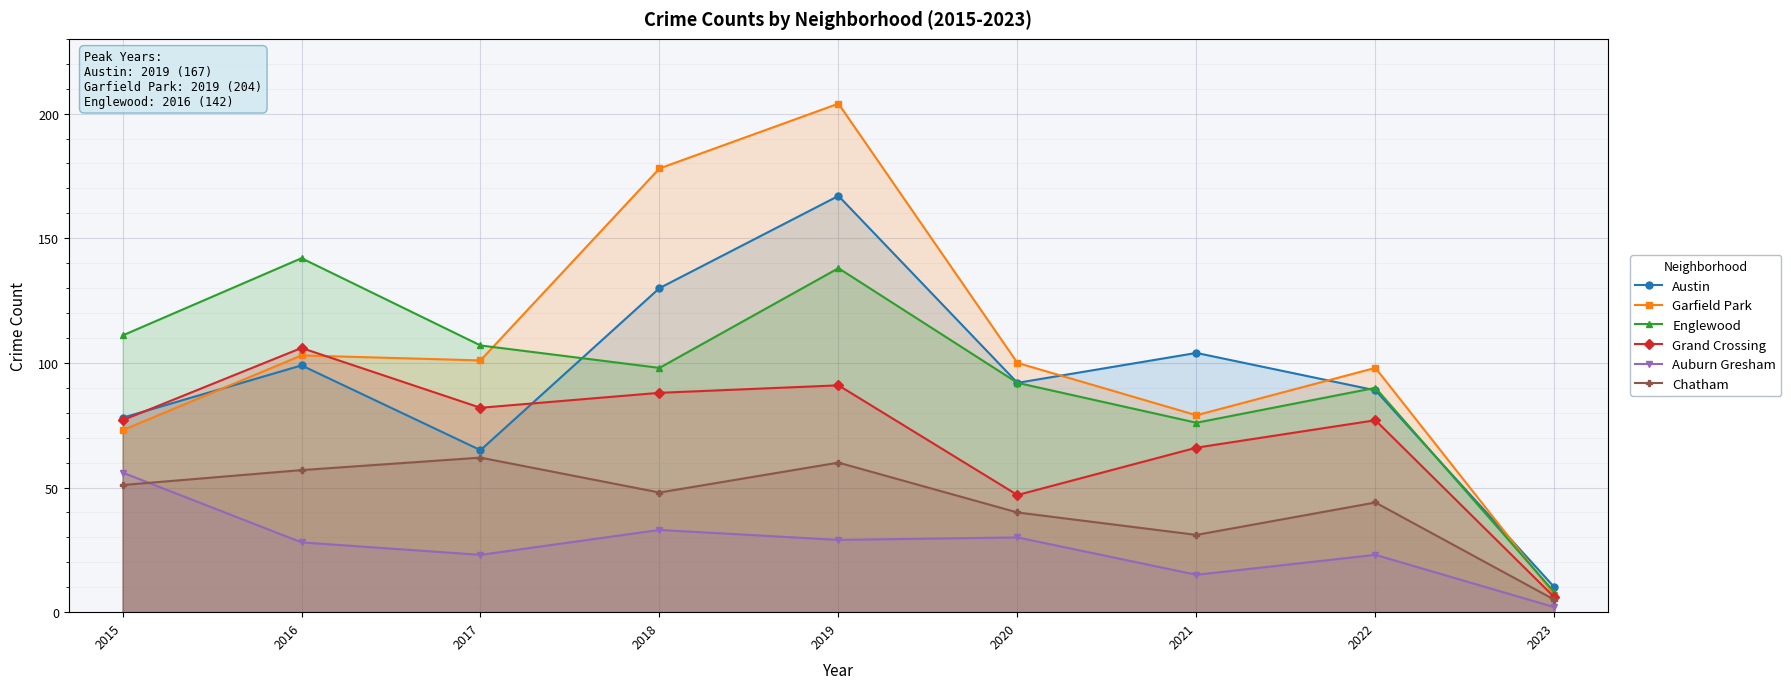

How many lines are shown in the chart?

6